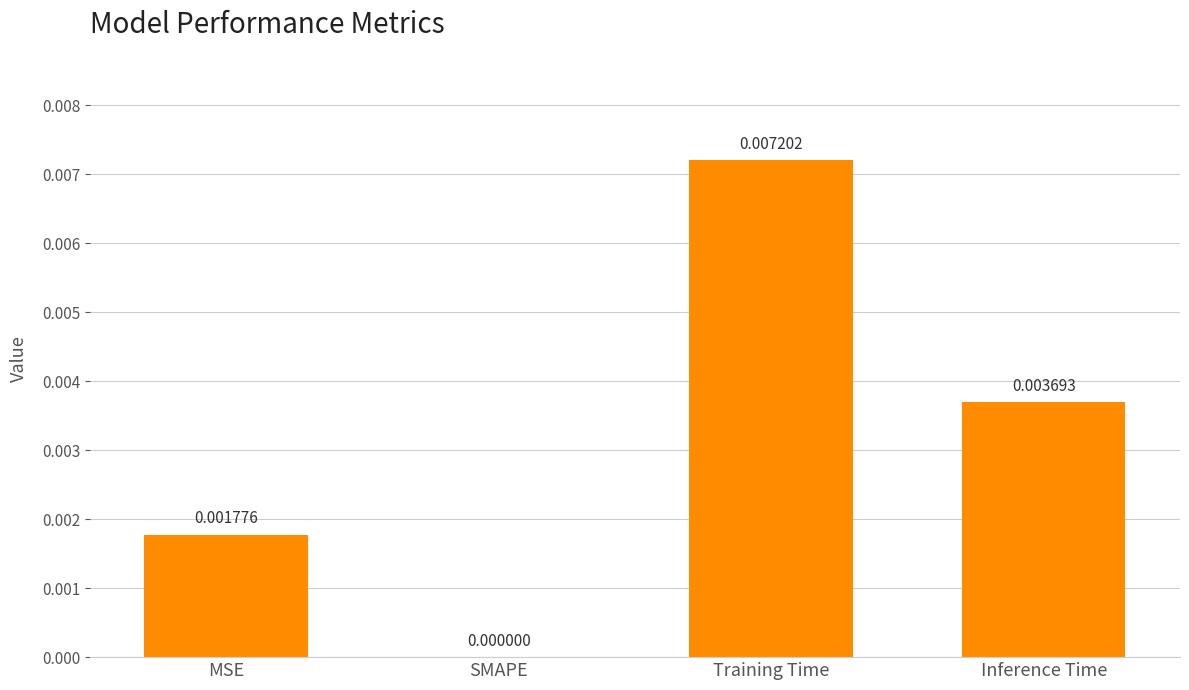

Which has a higher value, Inference Time or MSE?

Inference Time